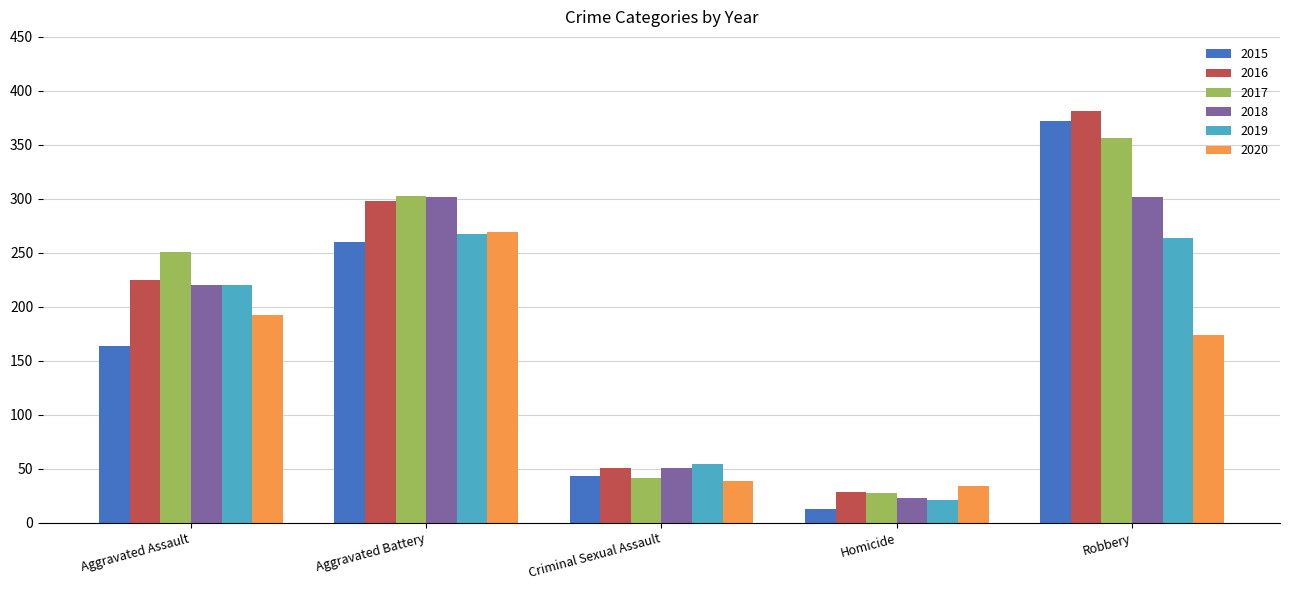

Is the value of 2020 at Criminal Sexual Assault greater than the value of 2018 at Aggravated Assault?

No